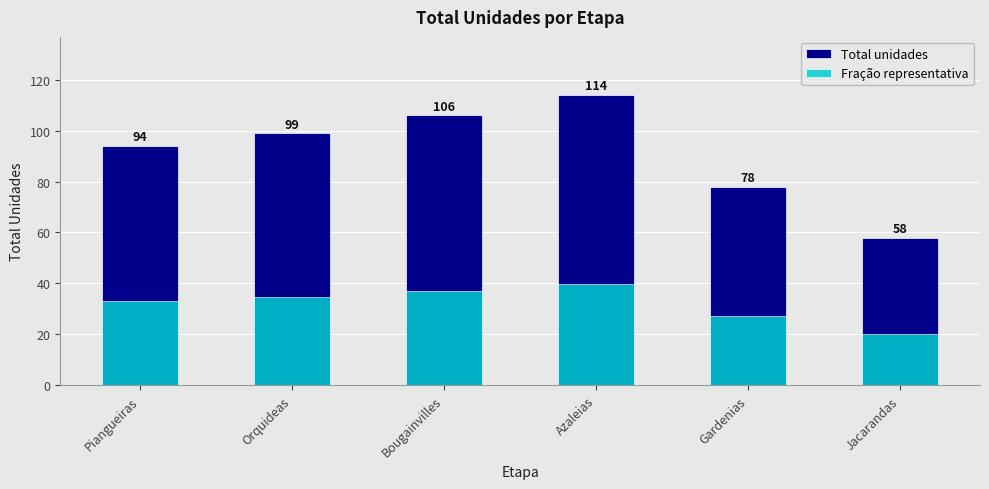

What is the maximum value shown in the chart?

114.0